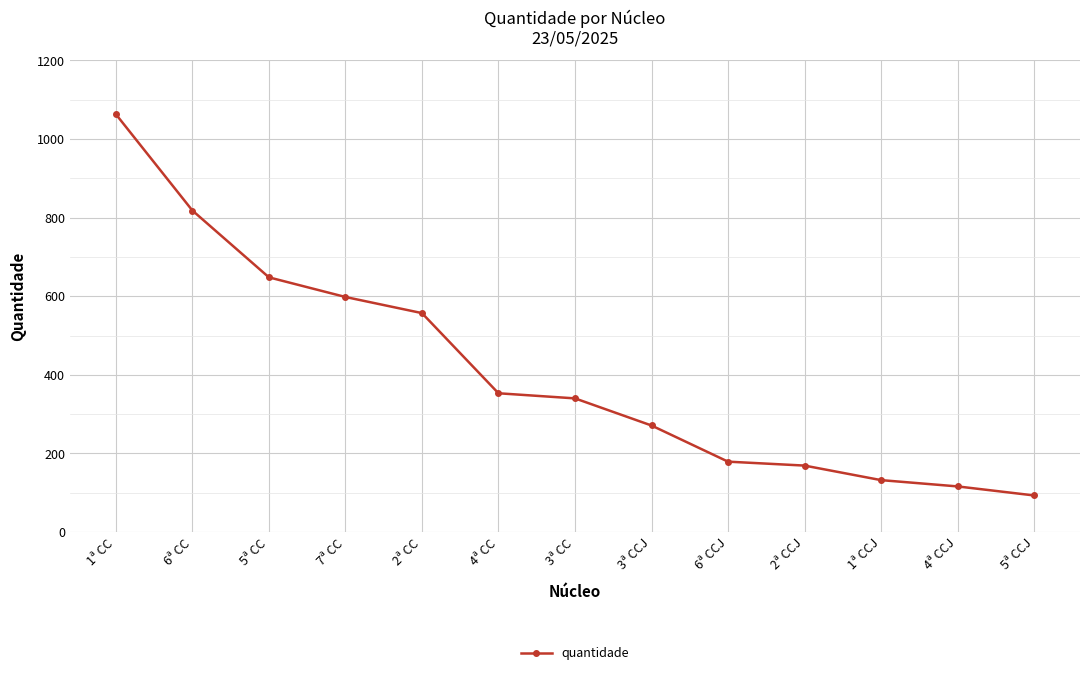

What is the difference between the maximum and second lowest values?

947